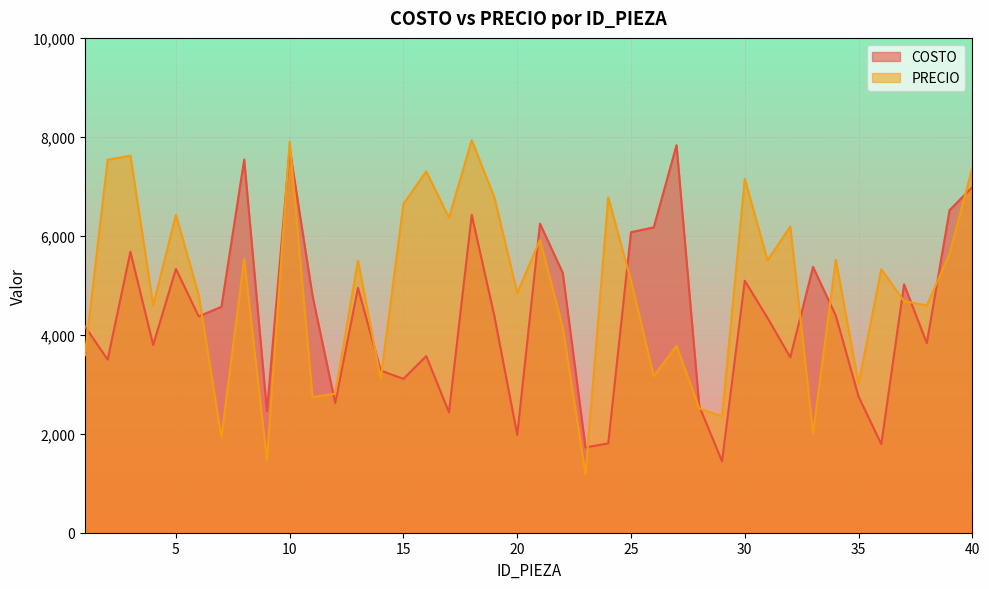

What is the sum of the PRECIO values at 6 and 33?

6807